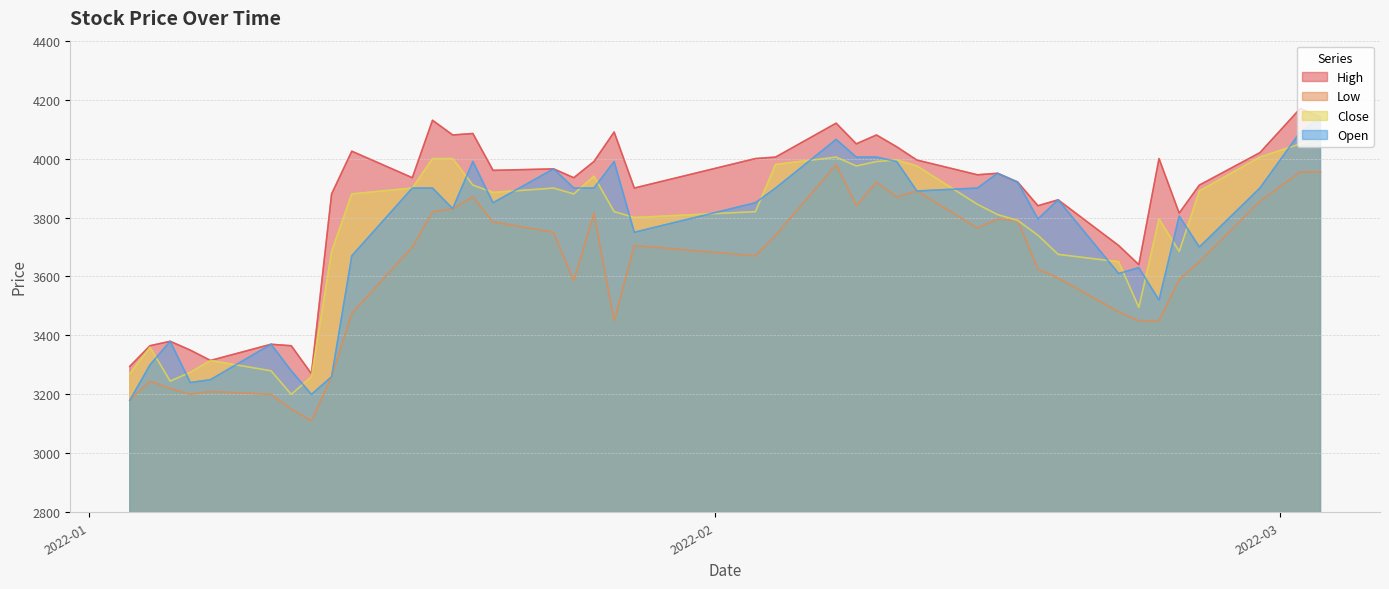

What is the average value of the High series?

3847